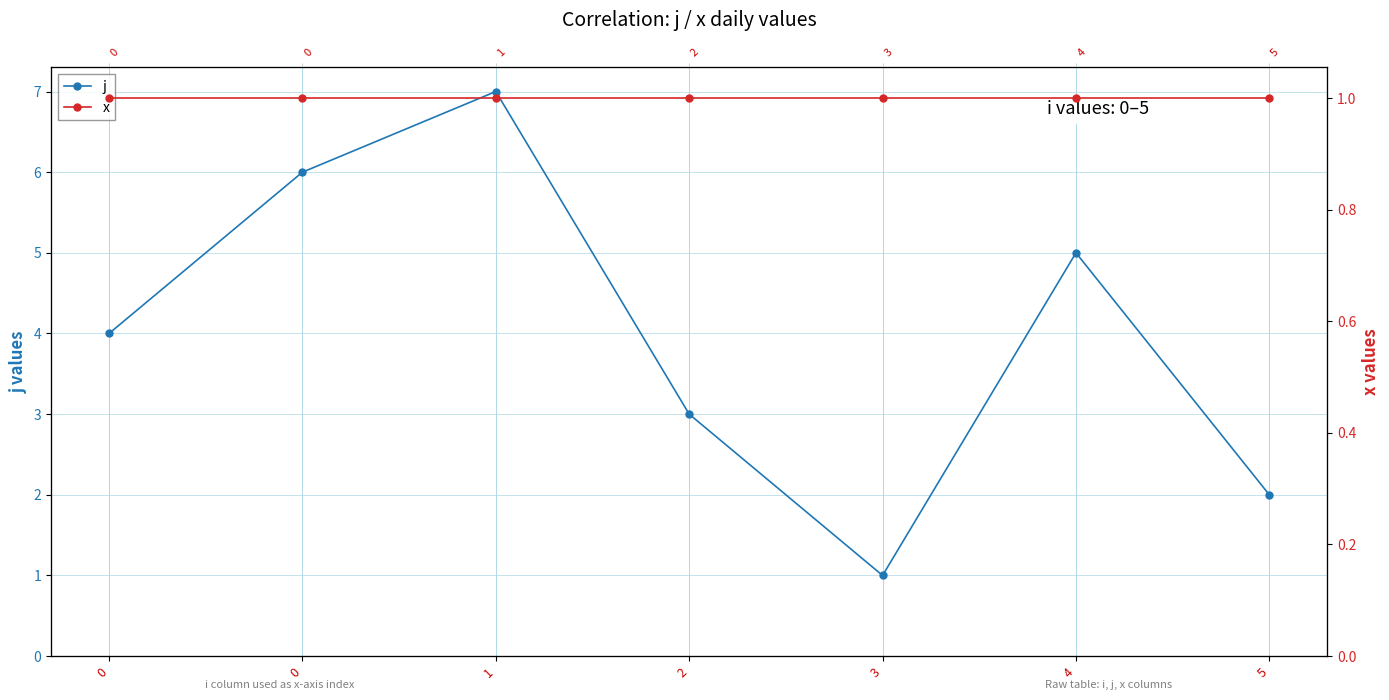

True or false: j and x intersect in this chart.

False